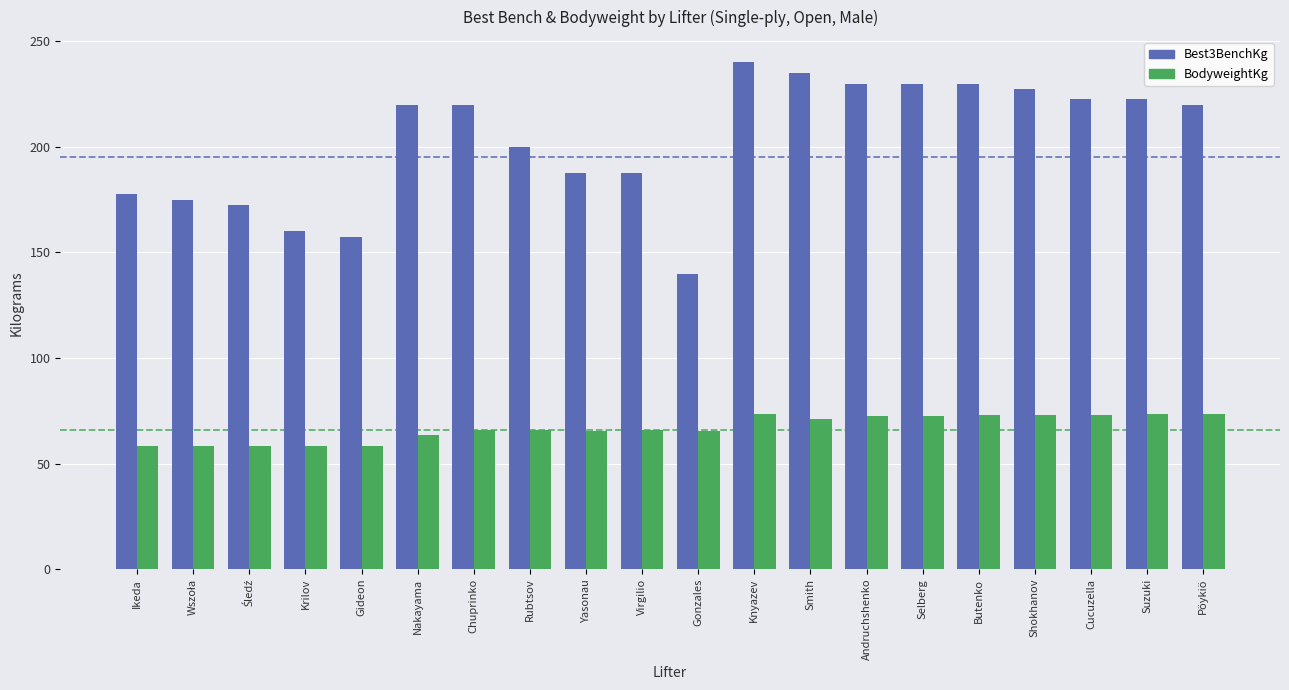

What is the sum of all BodyweightKg values?

1338.2